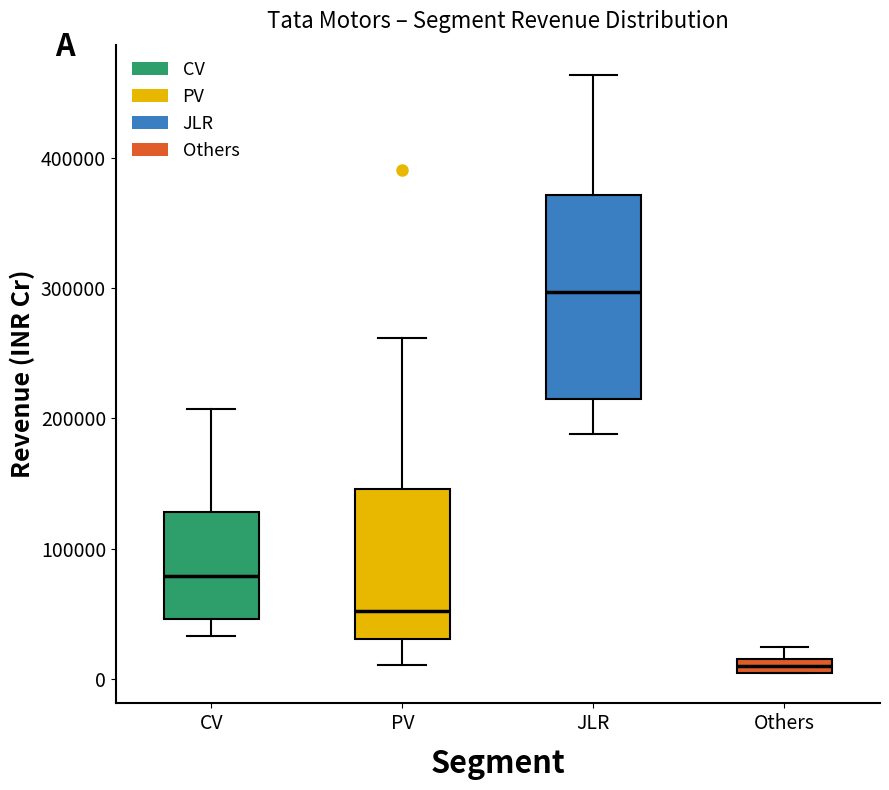

Which box is the tallest, from its lower edge to its upper edge?

JLR